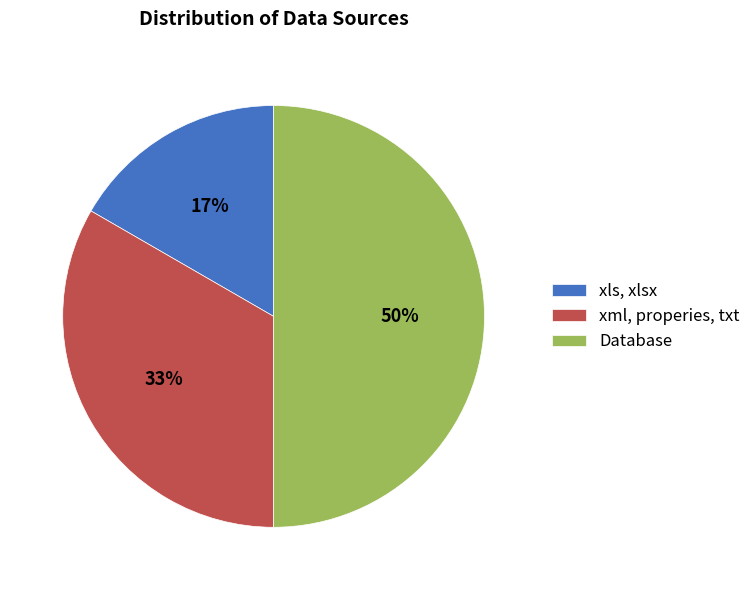

To the nearest percent, what portion does Database represent?

50%